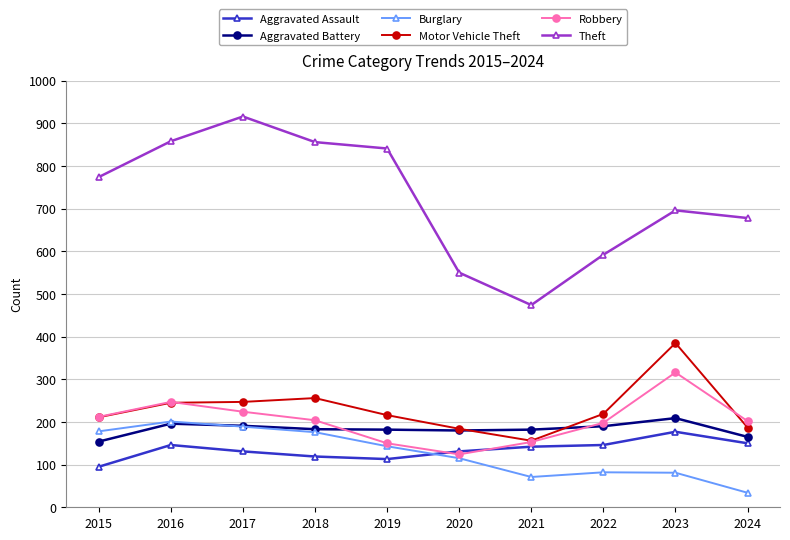

What is the value of the Theft point at the 2nd from the left?

858